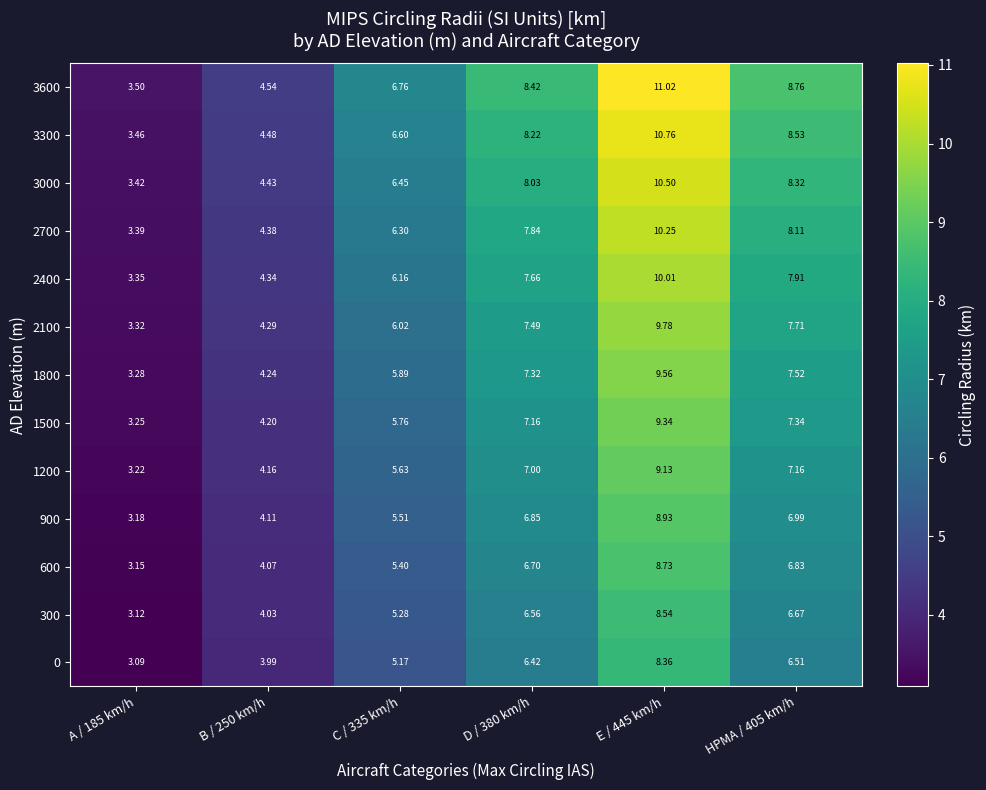

Is the value of 3000 at E / 445 km/h greater than the value of 900 at C / 335 km/h?

Yes